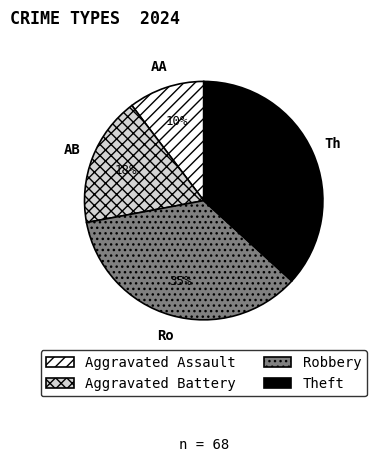

Combined, do Theft and Aggravated Assault account for over 50%?

No